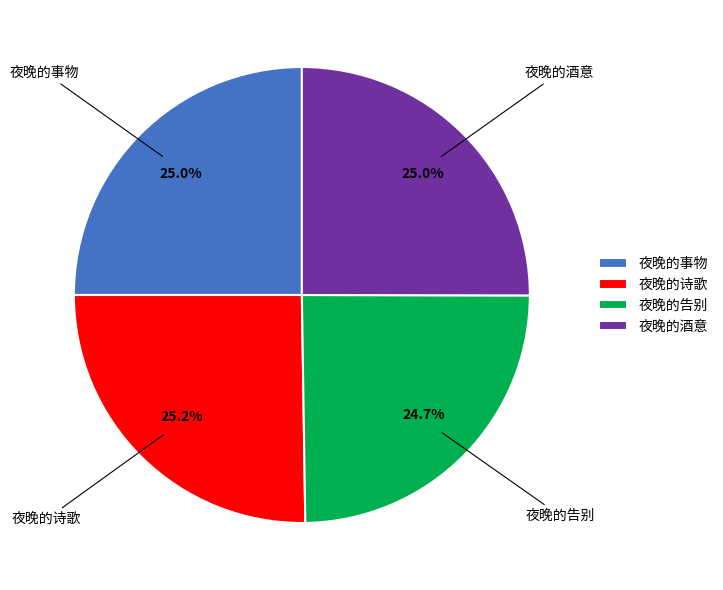

Approximately how many times larger is the value at 夜晚的告别 compared to 夜晚的酒意?

1.0